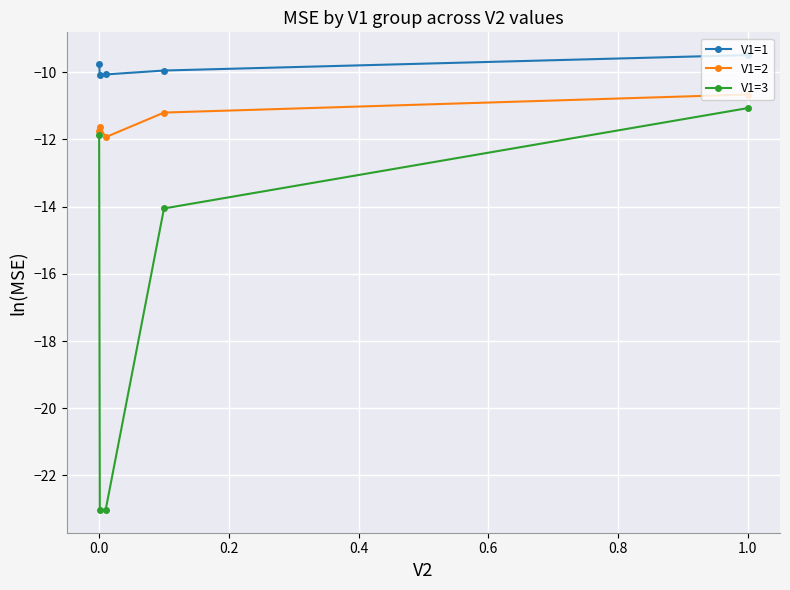

Which series has the largest total across all categories?

V1=1